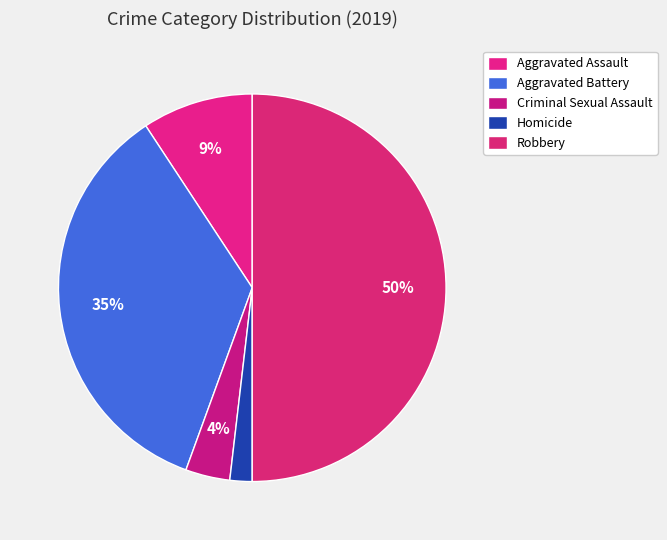

Between Aggravated Assault and Criminal Sexual Assault, which is larger?

Aggravated Assault